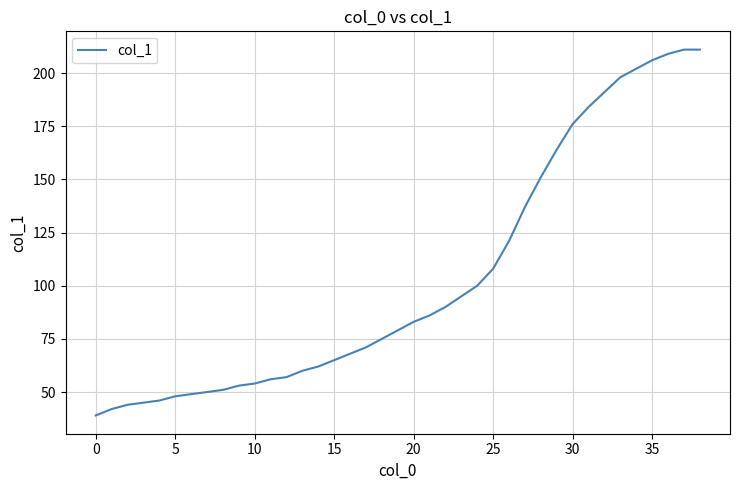

What is the smallest value displayed?

39